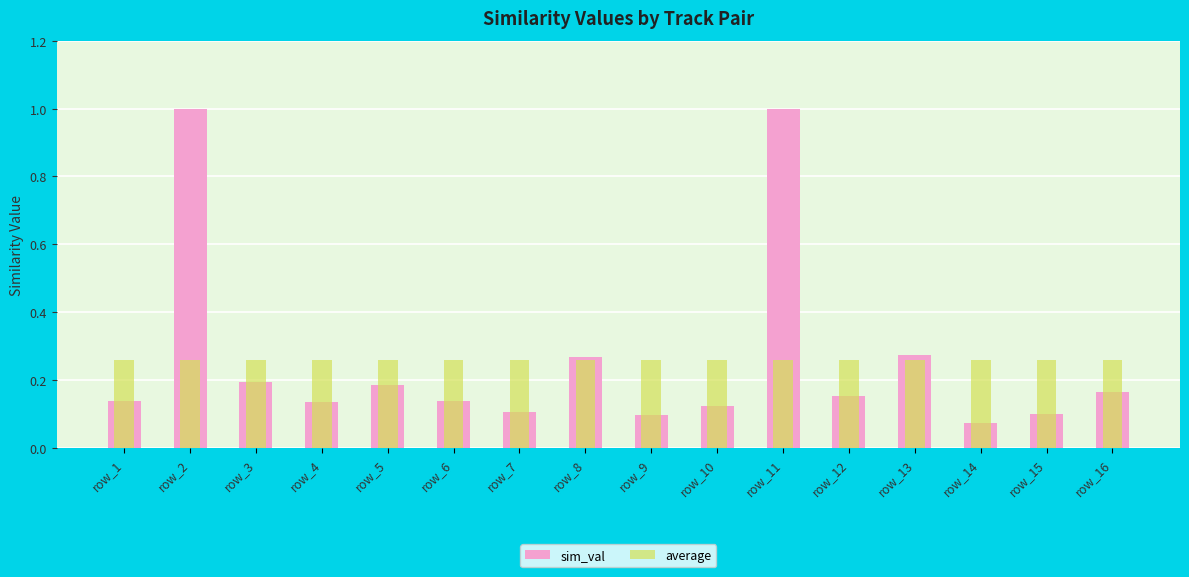

Is the value of sim_val at row_13 greater than the value of average at row_7?

Yes